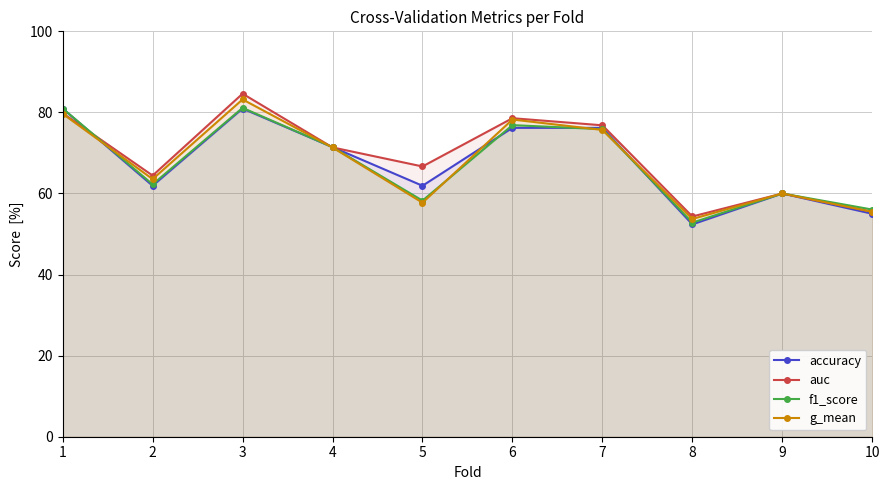

Which has a higher value, 8 or 7?

7